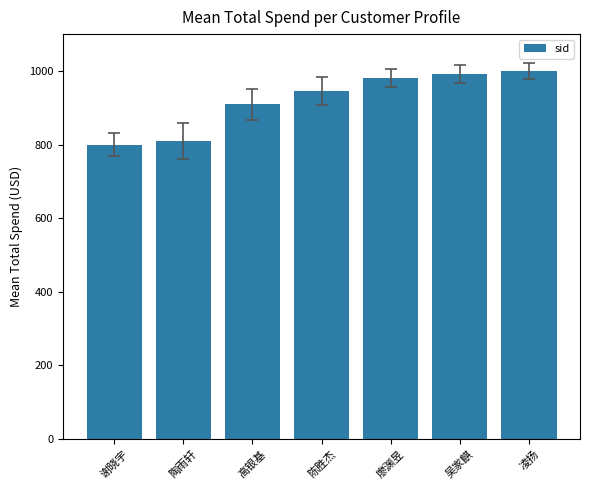

Are the bars grouped side by side (vs. stacked)?

No